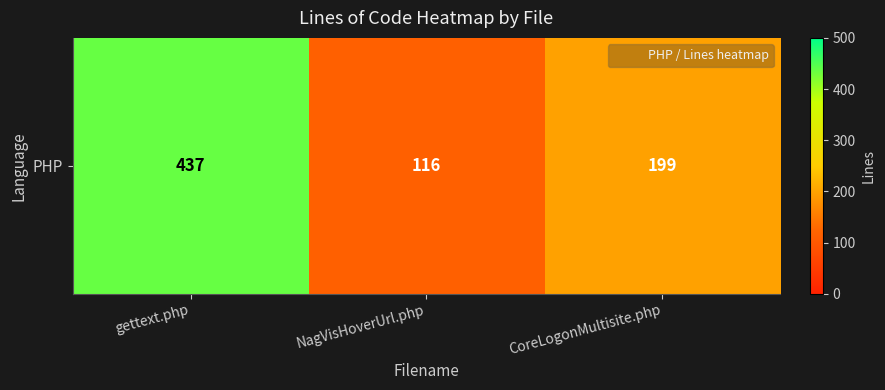

What is the difference between the maximum and minimum values?

321